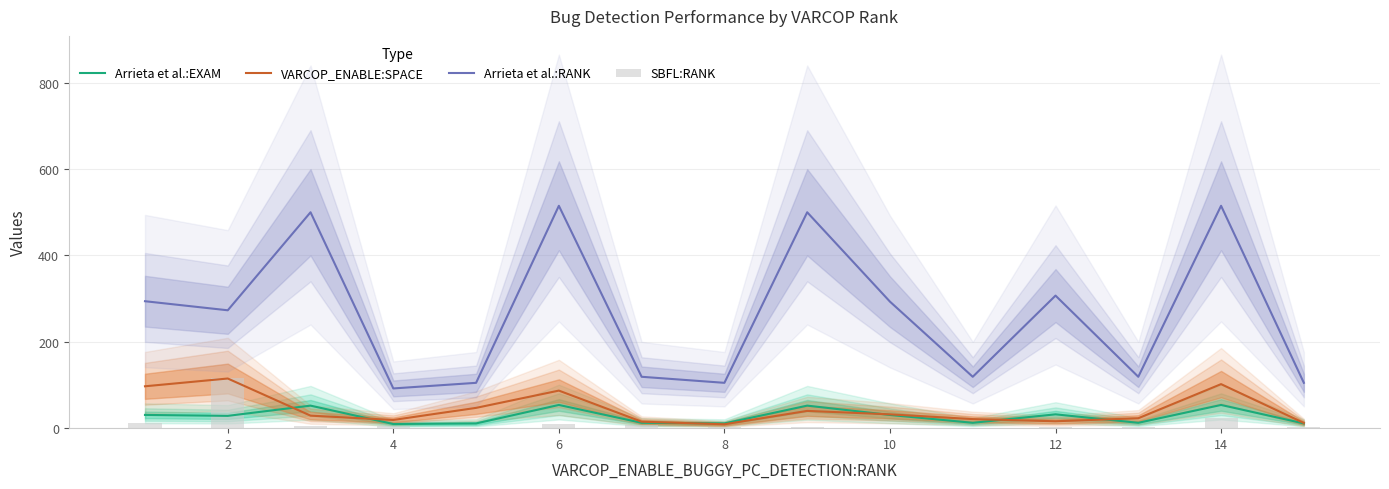

Does the chart contain any negative values?

No